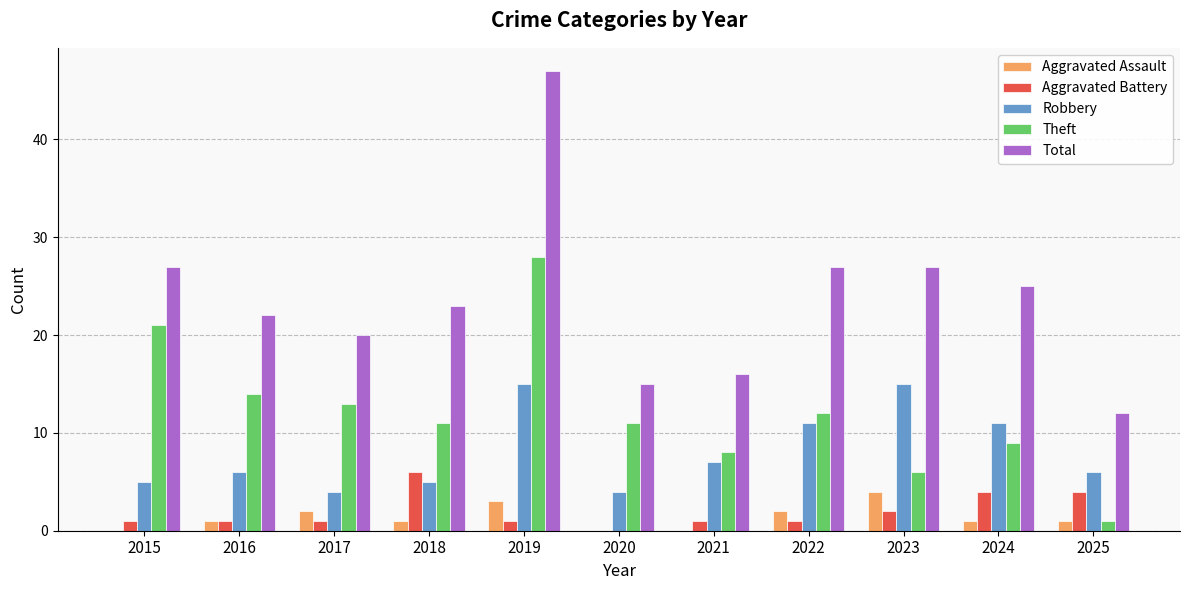

Reading left to right, list all the values displayed in this chart.

Aggravated Assault: 2015=0	2016=1	2017=2	2018=1	2019=3	2020=0	2021=0	2022=2	2023=4	2024=1	2025=1
Aggravated Battery: 2015=1	2016=1	2017=1	2018=6	2019=1	2020=0	2021=1	2022=1	2023=2	2024=4	2025=4
Robbery: 2015=5	2016=6	2017=4	2018=5	2019=15	2020=4	2021=7	2022=11	2023=15	2024=11	2025=6
Theft: 2015=21	2016=14	2017=13	2018=11	2019=28	2020=11	2021=8	2022=12	2023=6	2024=9	2025=1
Total: 2015=27	2016=22	2017=20	2018=23	2019=47	2020=15	2021=16	2022=27	2023=27	2024=25	2025=12